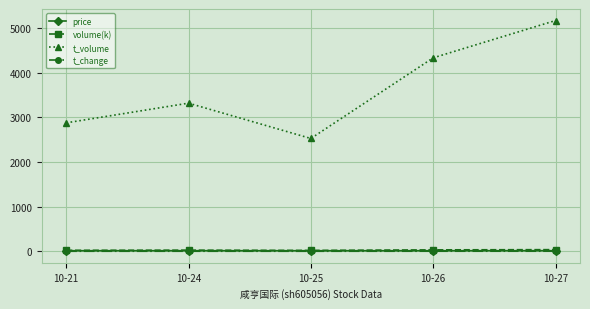

At which label does t_volume reach its peak?

10-27